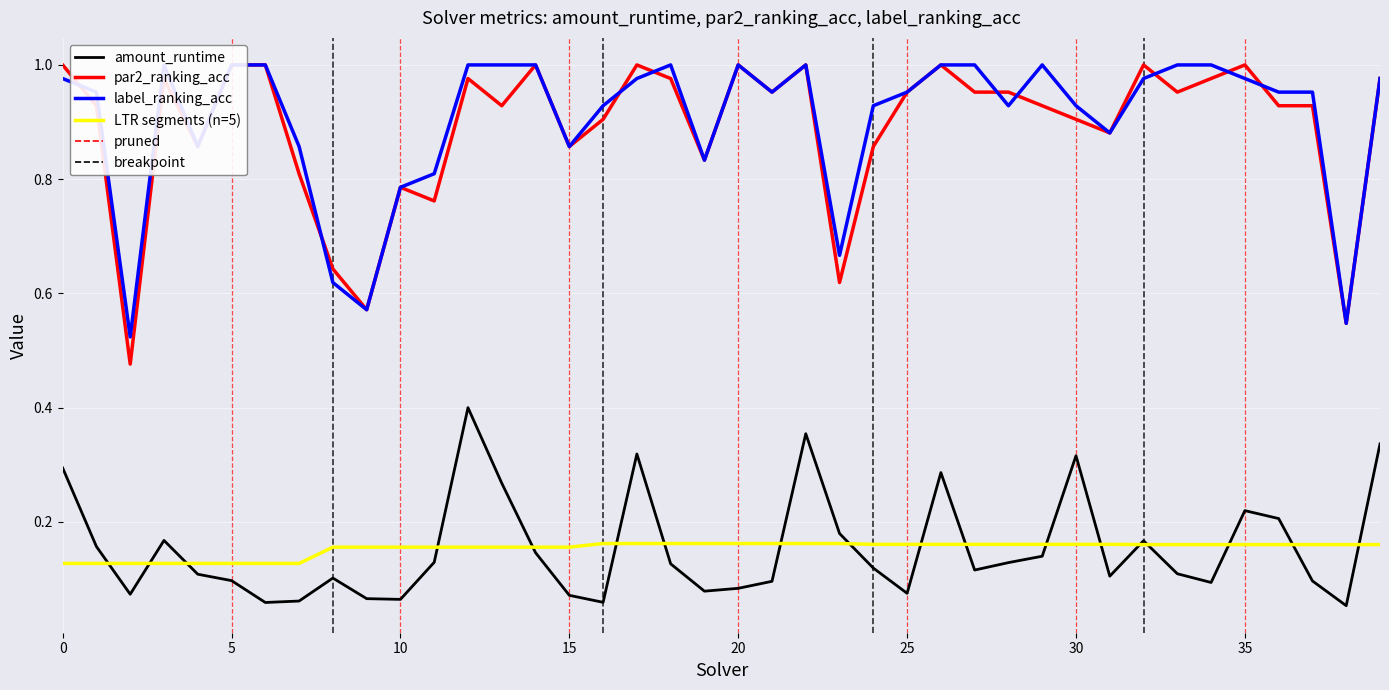

Which series ends up on top after the final intersection of par2_ranking_acc and label_ranking_acc?

label_ranking_acc